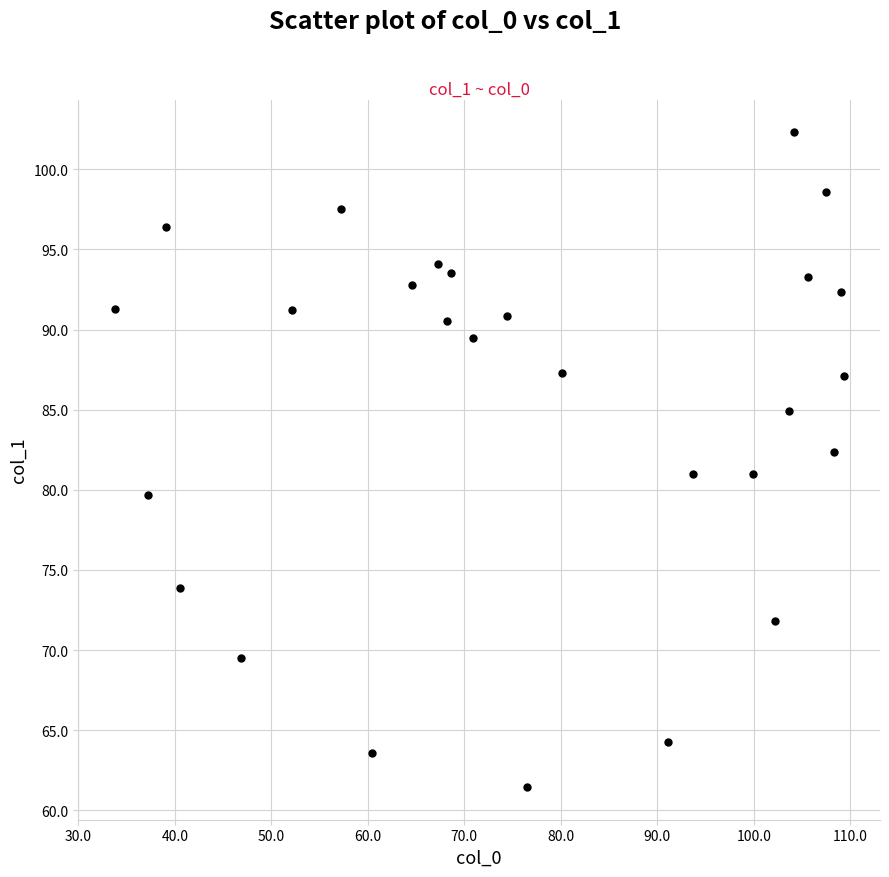

What is the range of X values (max minus min)?

75.5